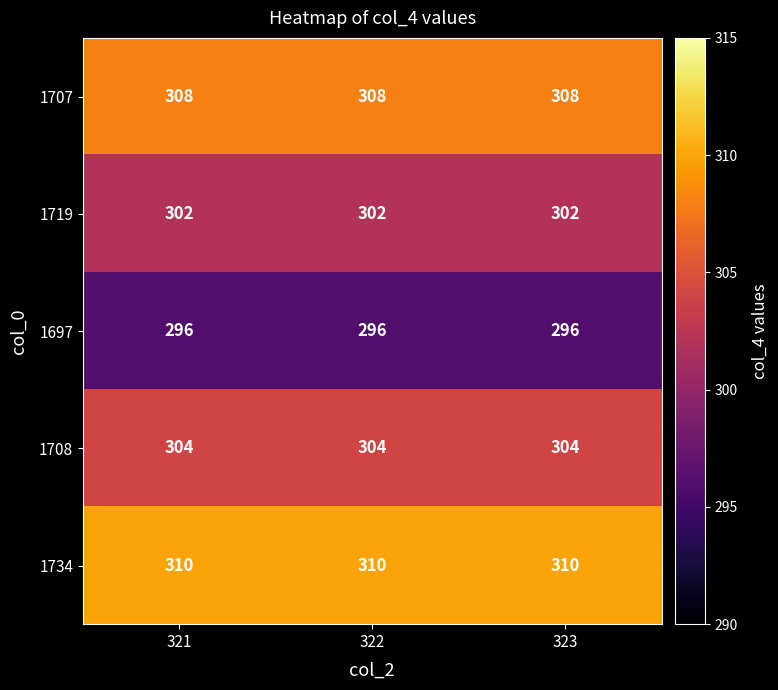

What is the spread (max minus min) of values at 322?

14